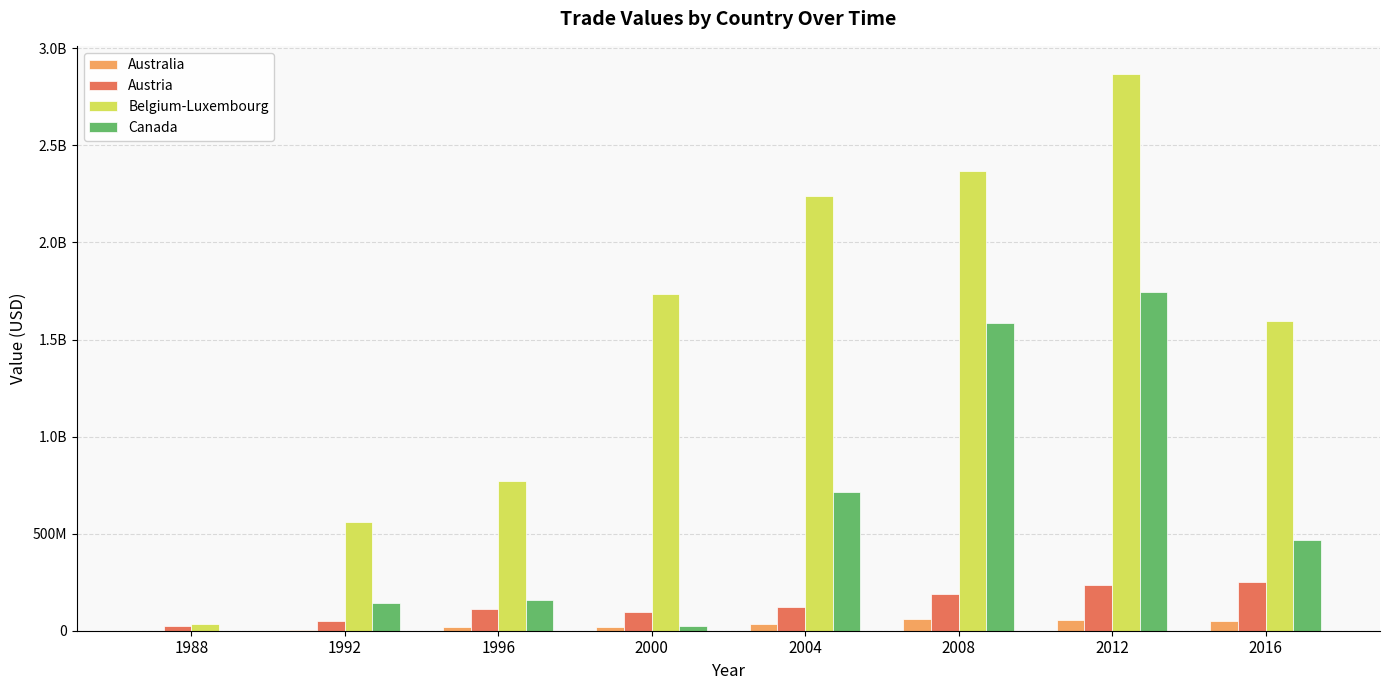

Which series changed the most between 1992 and 2016?

Belgium-Luxembourg